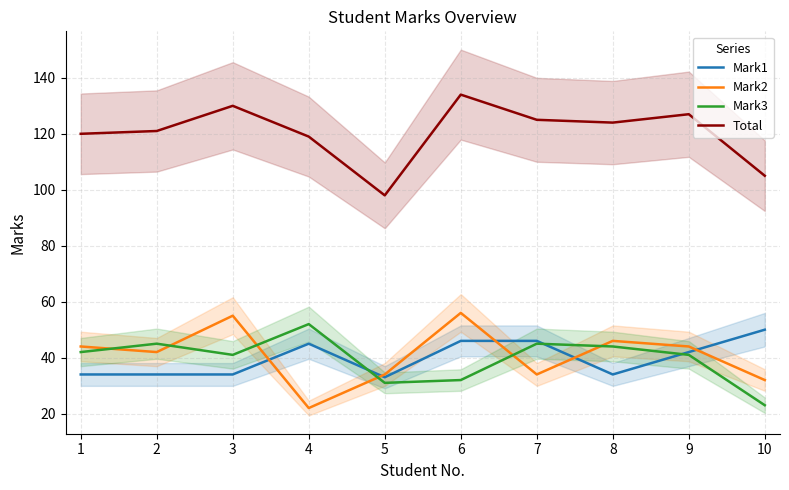

What is the average value of the Mark2 series?

41